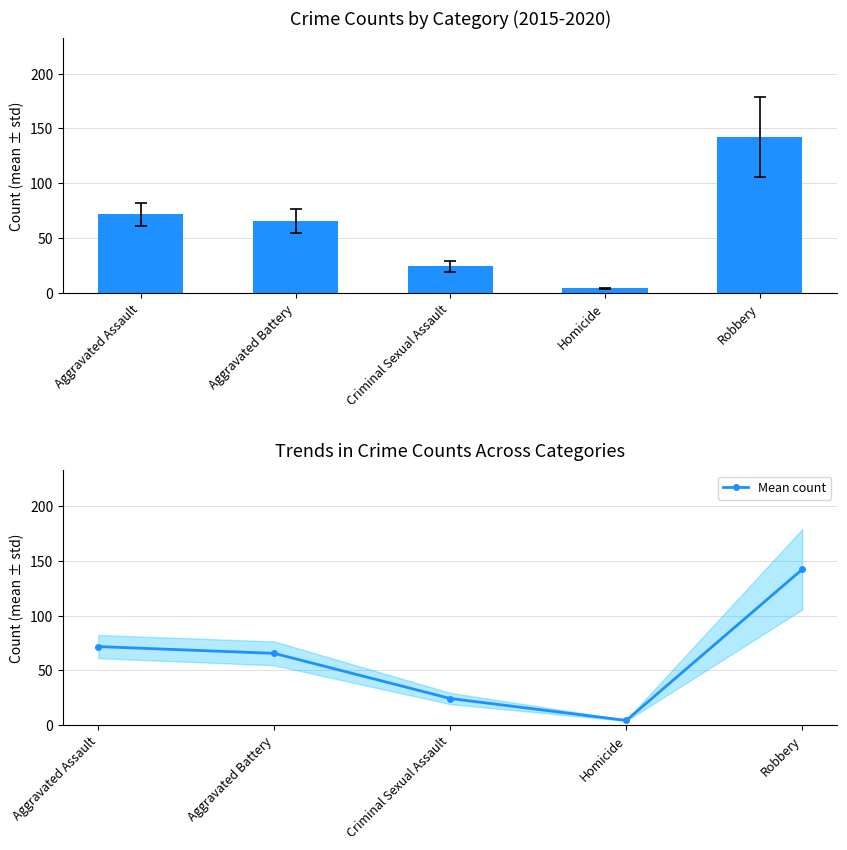

How many series are shown in this chart?

1